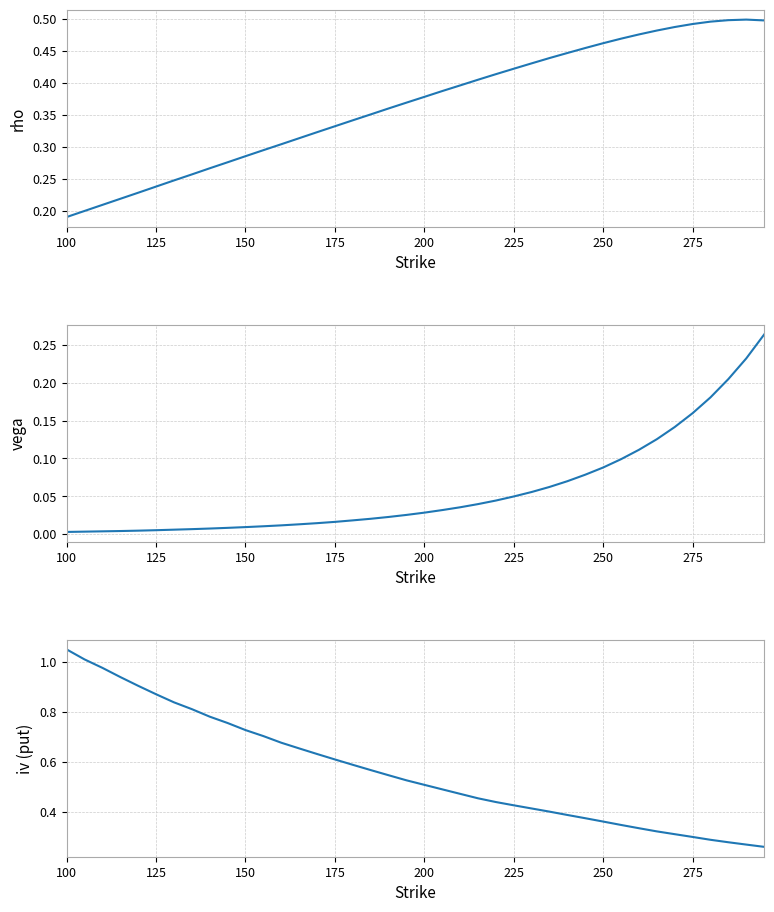

How many times do iv (put) and rho (call) cross each other?

1